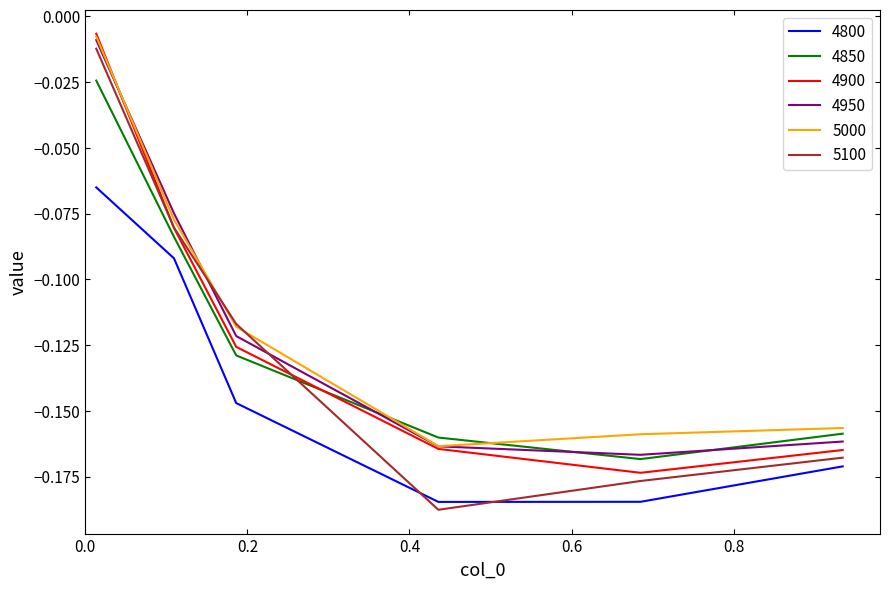

Which series has the largest range (max minus min)?

5100